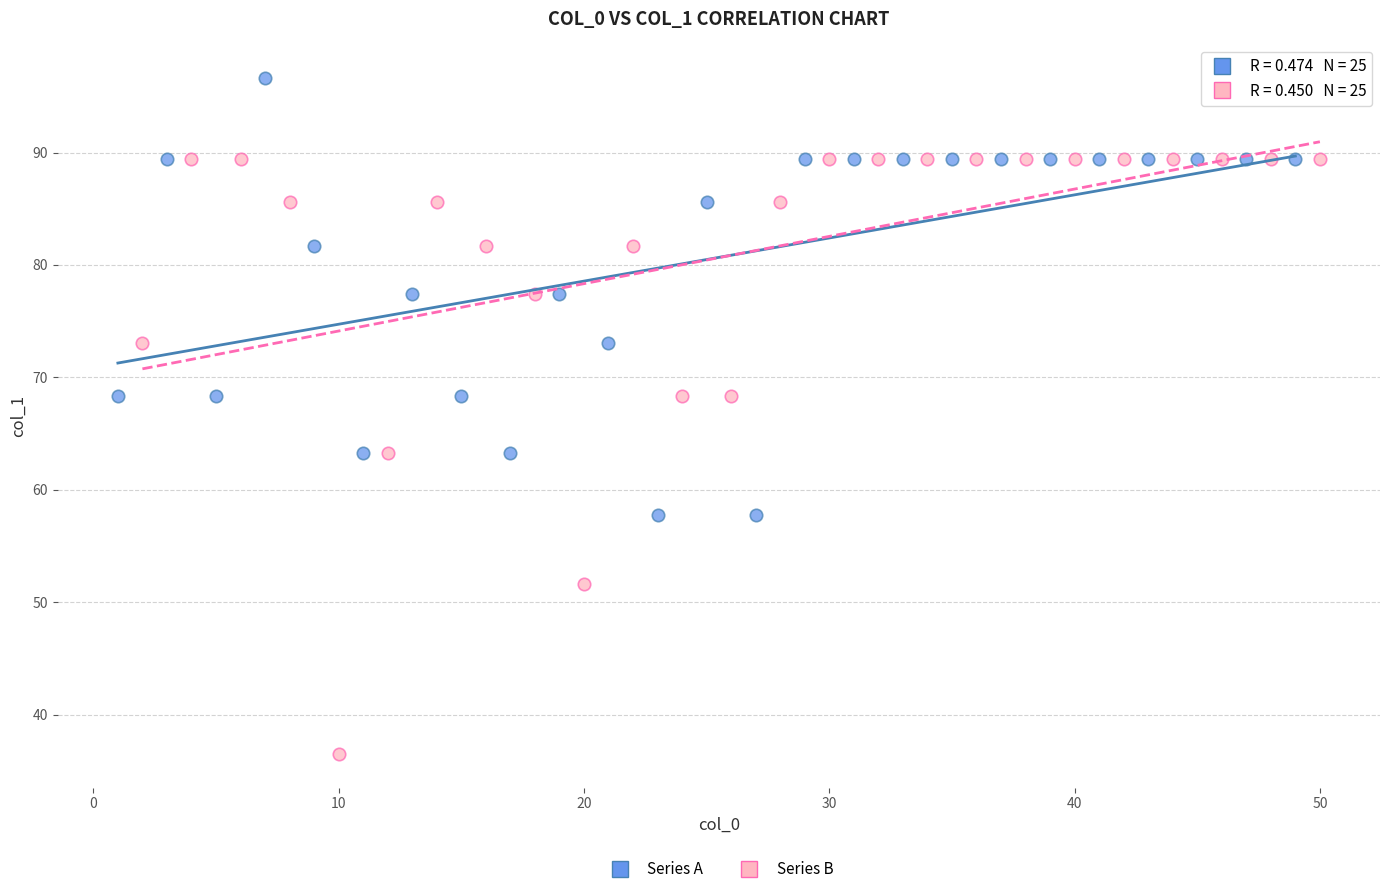

Which series reaches the maximum Y coordinate?

Series A